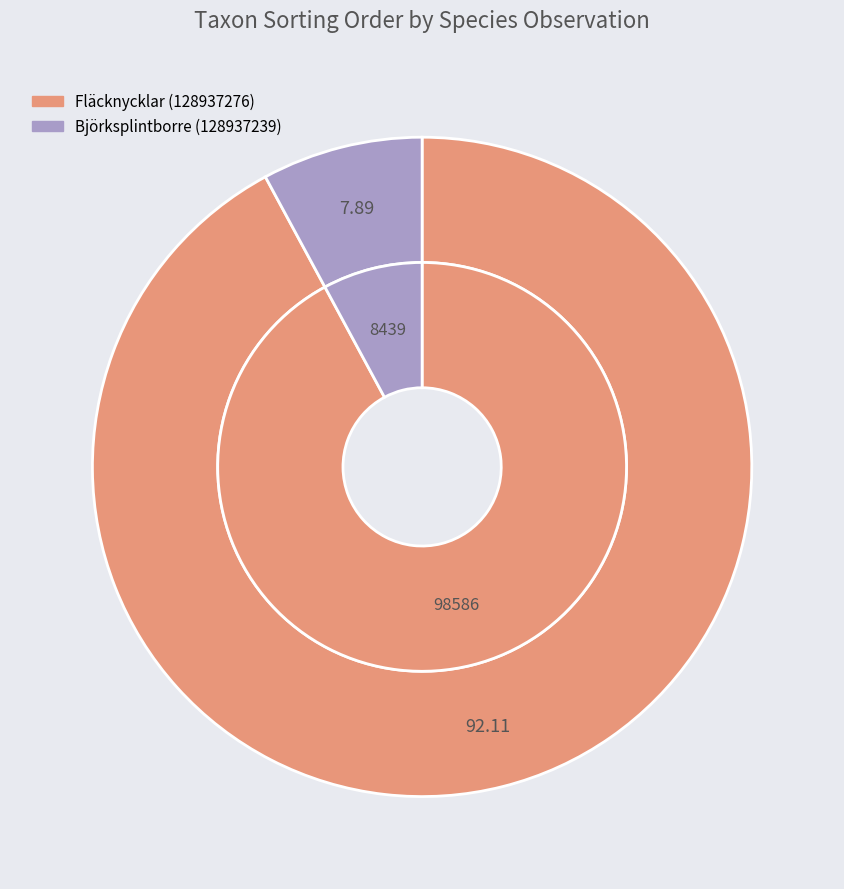

Rank the categories by value from highest to lowest.

Fläcknycklar (128937276), Björksplintborre (128937239)